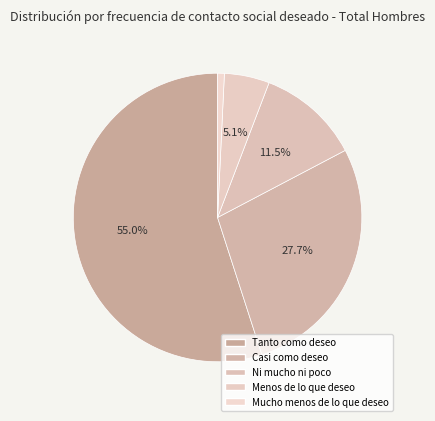

Combined, do Ni mucho ni poco and Tanto como deseo account for over 50%?

Yes